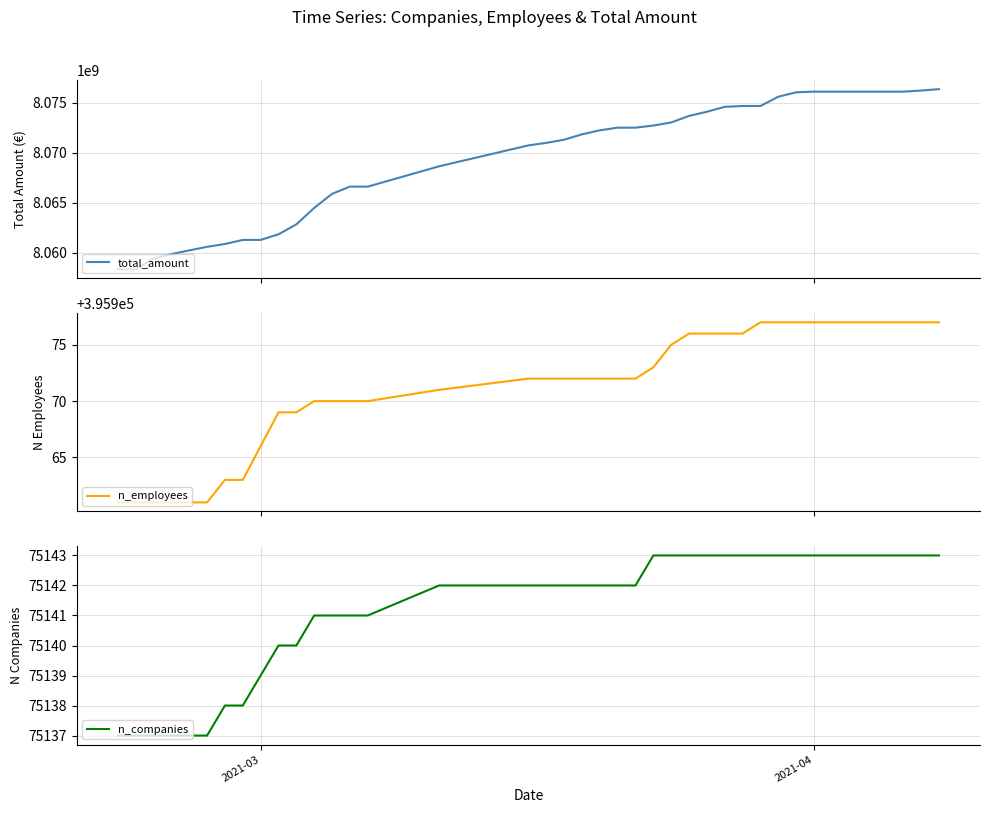

Reading right to left, list all the values displayed in this chart.

total_amount: 8076360693	8076223442	8076113090	8076113090	8076113090	8076113090	8076113090	8076113090	8076049199	8075606438	8074678425	8074678425	8074597415	8074104165	8073687912	8073032911	8072725752	8072514884	8072514884	8072248759	8071846023	8071312140	8070991919	8070742712	8068653828	8066622549	8066622549	8065902007	8064490555	8062848100	8061859139	8061296806	8061296806	8060889659	8060606463	8060251272	8059879299	8059437760	8058363480	8058363480
n_employees: 395977	395977	395977	395977	395977	395977	395977	395977	395977	395977	395977	395976	395976	395976	395976	395975	395973	395972	395972	395972	395972	395972	395972	395972	395971	395970	395970	395970	395970	395969	395969	395966	395963	395963	395961	395961	395961	395961	395961	395961
n_companies: 75143	75143	75143	75143	75143	75143	75143	75143	75143	75143	75143	75143	75143	75143	75143	75143	75143	75142	75142	75142	75142	75142	75142	75142	75142	75141	75141	75141	75141	75140	75140	75139	75138	75138	75137	75137	75137	75137	75137	75137